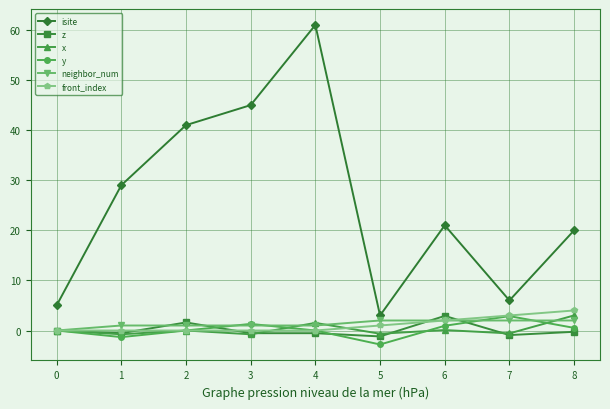

At which category is the sum across all series the highest?

4